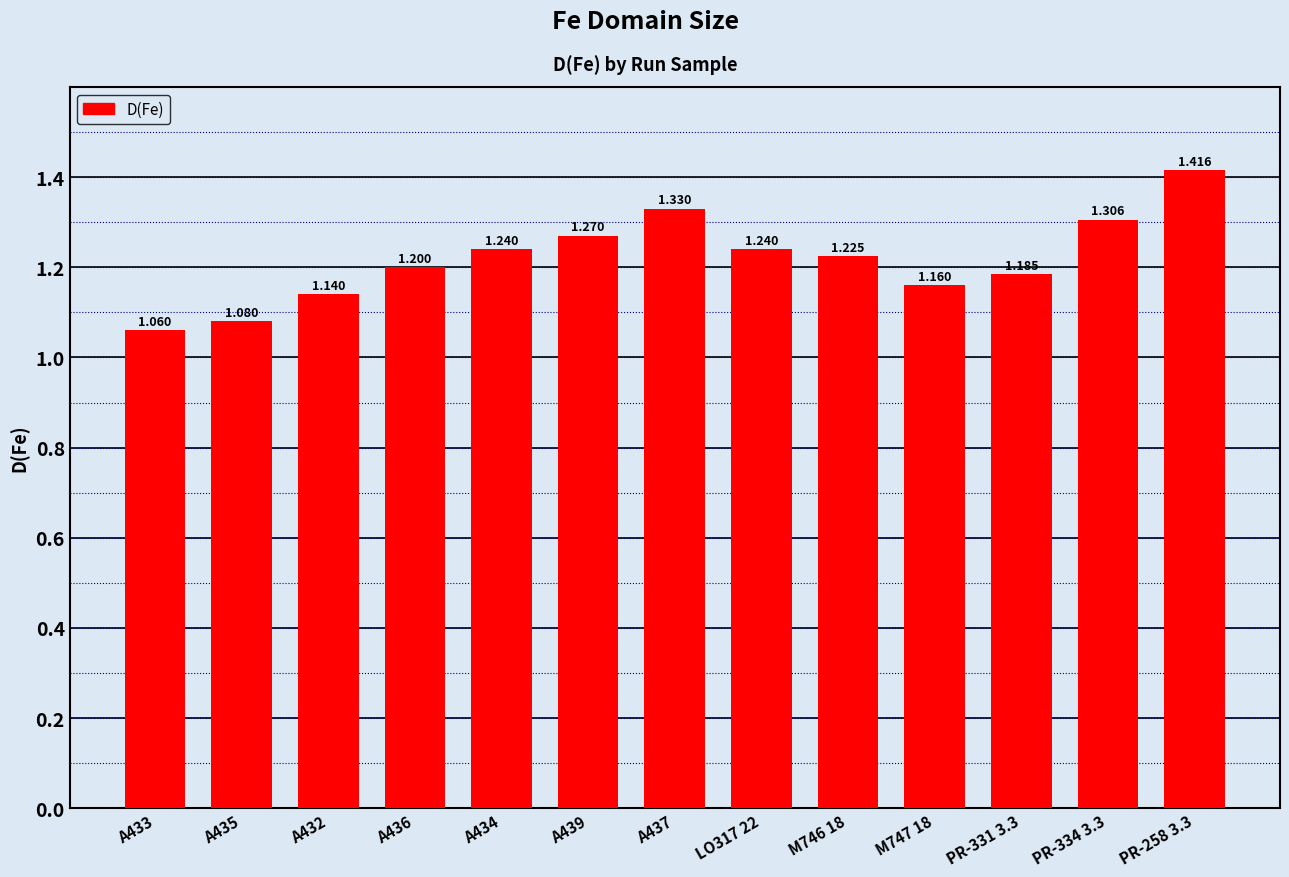

List the labels in order of value, smallest first.

A433, A435, A432, M747 18, PR-331 3.3, A436, M746 18, A434, LO317 22, A439, PR-334 3.3, A437, PR-258 3.3